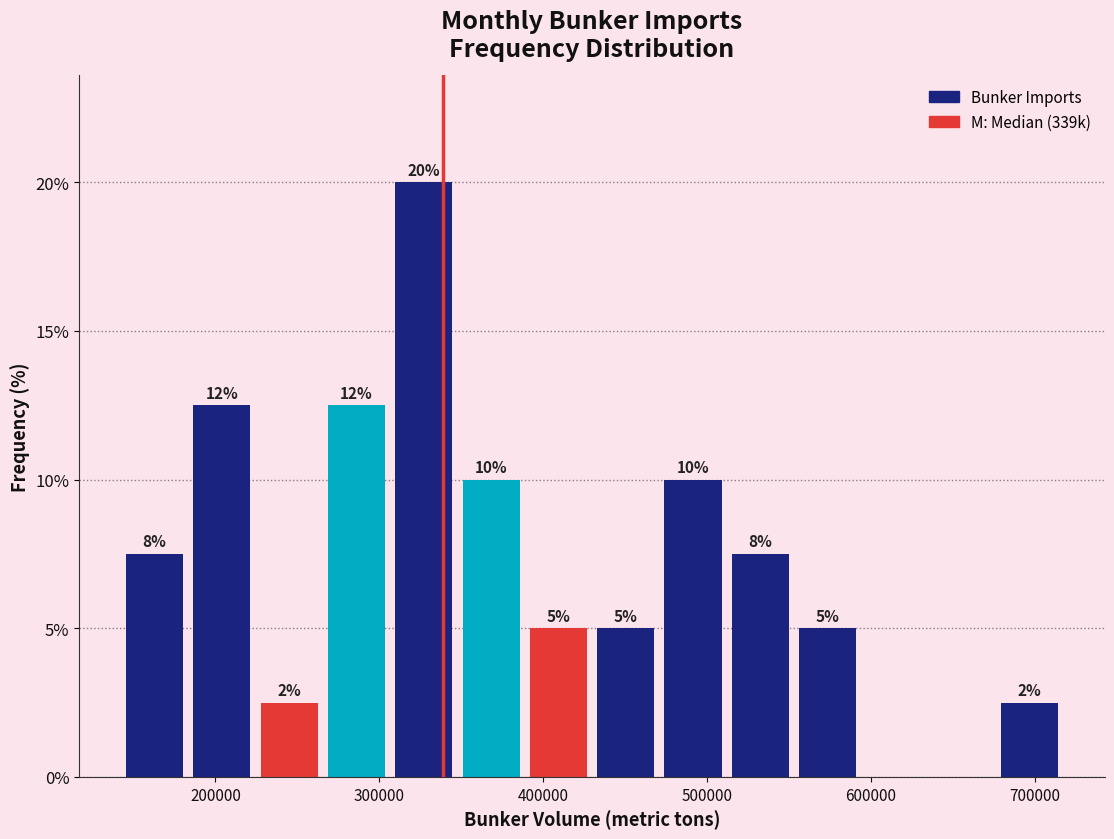

Over which range of the x-axis is the bar tallest?

310000 to 350000